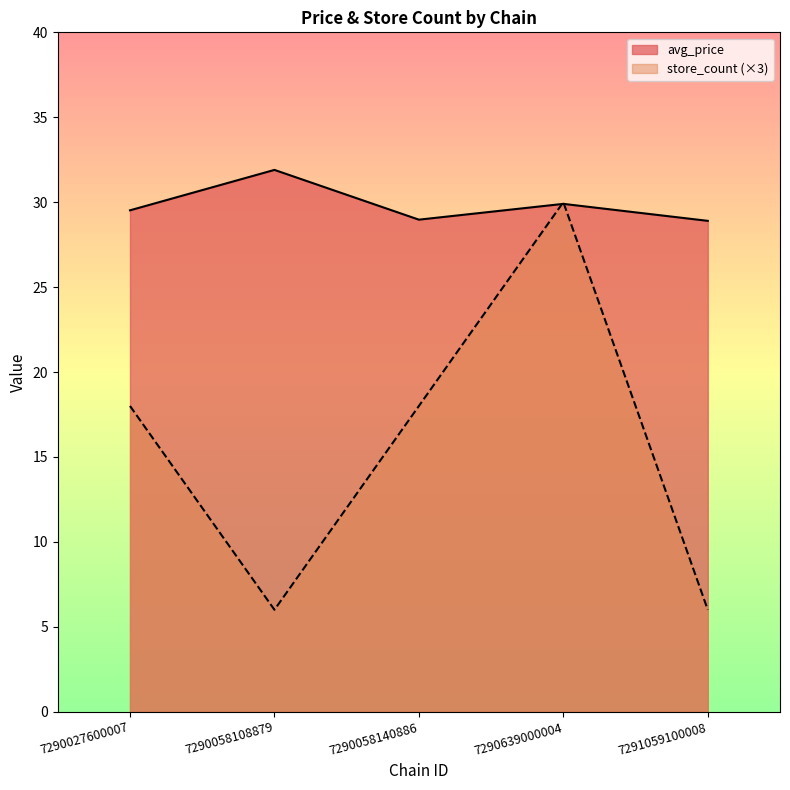

Reading left to right, transcribe all the data shown in this chart.

avg_price: 29.5	31.9	29.0	29.9	28.9
store_count: 18.0	6.0	18.0	30.0	6.0